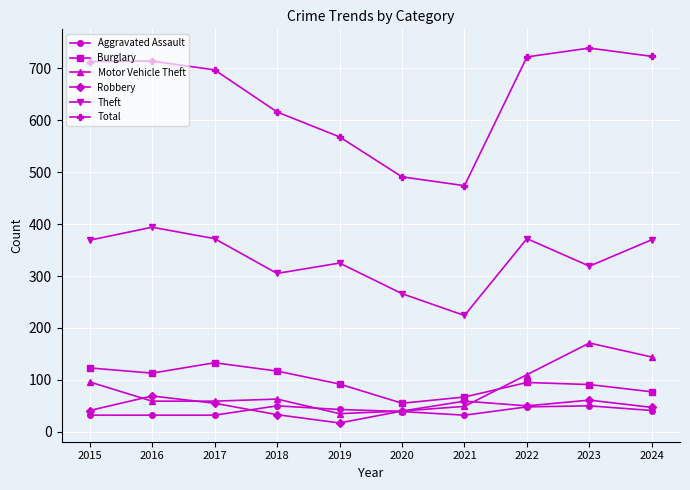

What is the value of the Robbery point at the 9th from the left?

61